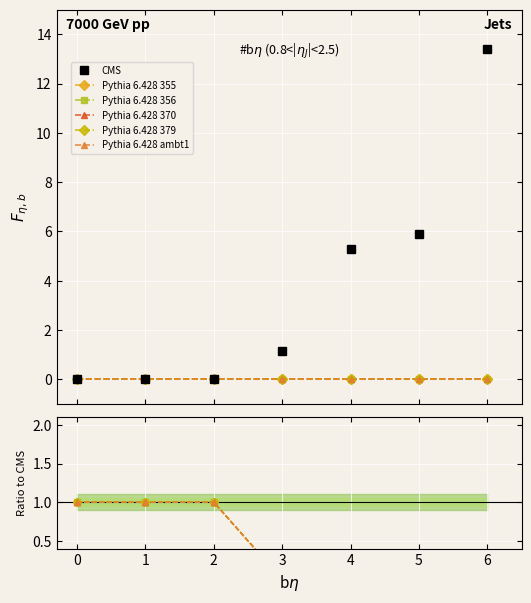

True or false: Pythia 6.428 355 has more than 1 interior local peaks.

False